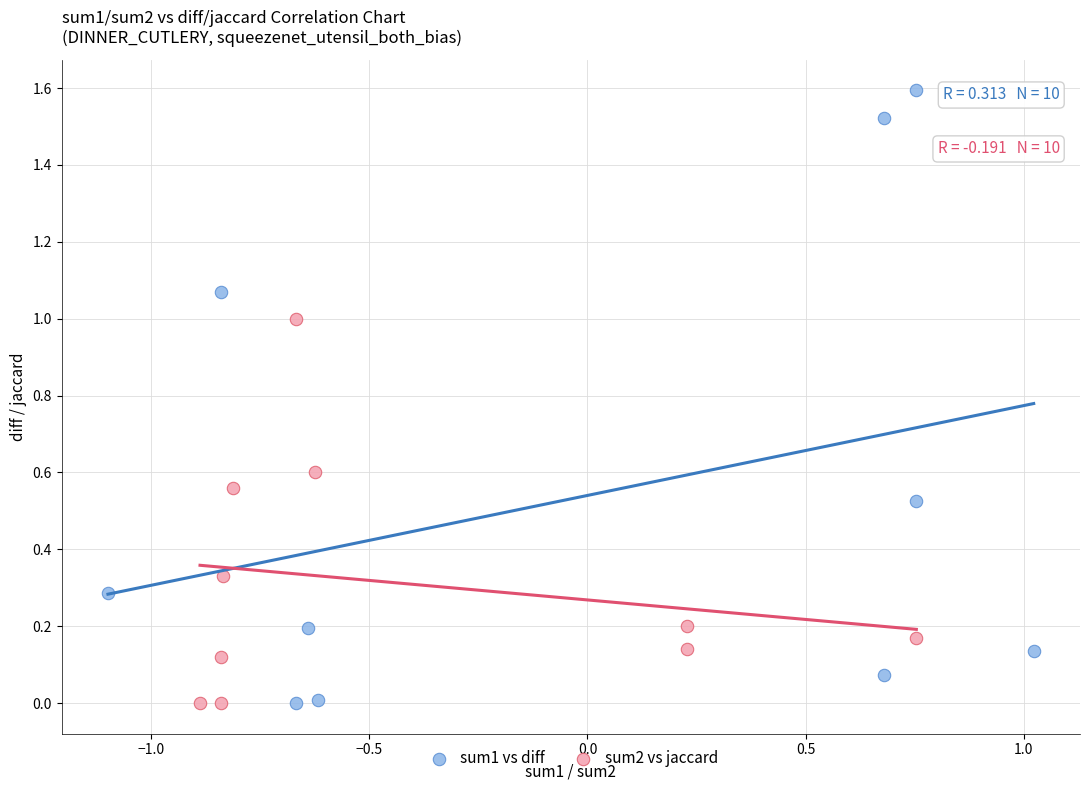

Which series reaches the maximum Y coordinate?

sum1 vs diff